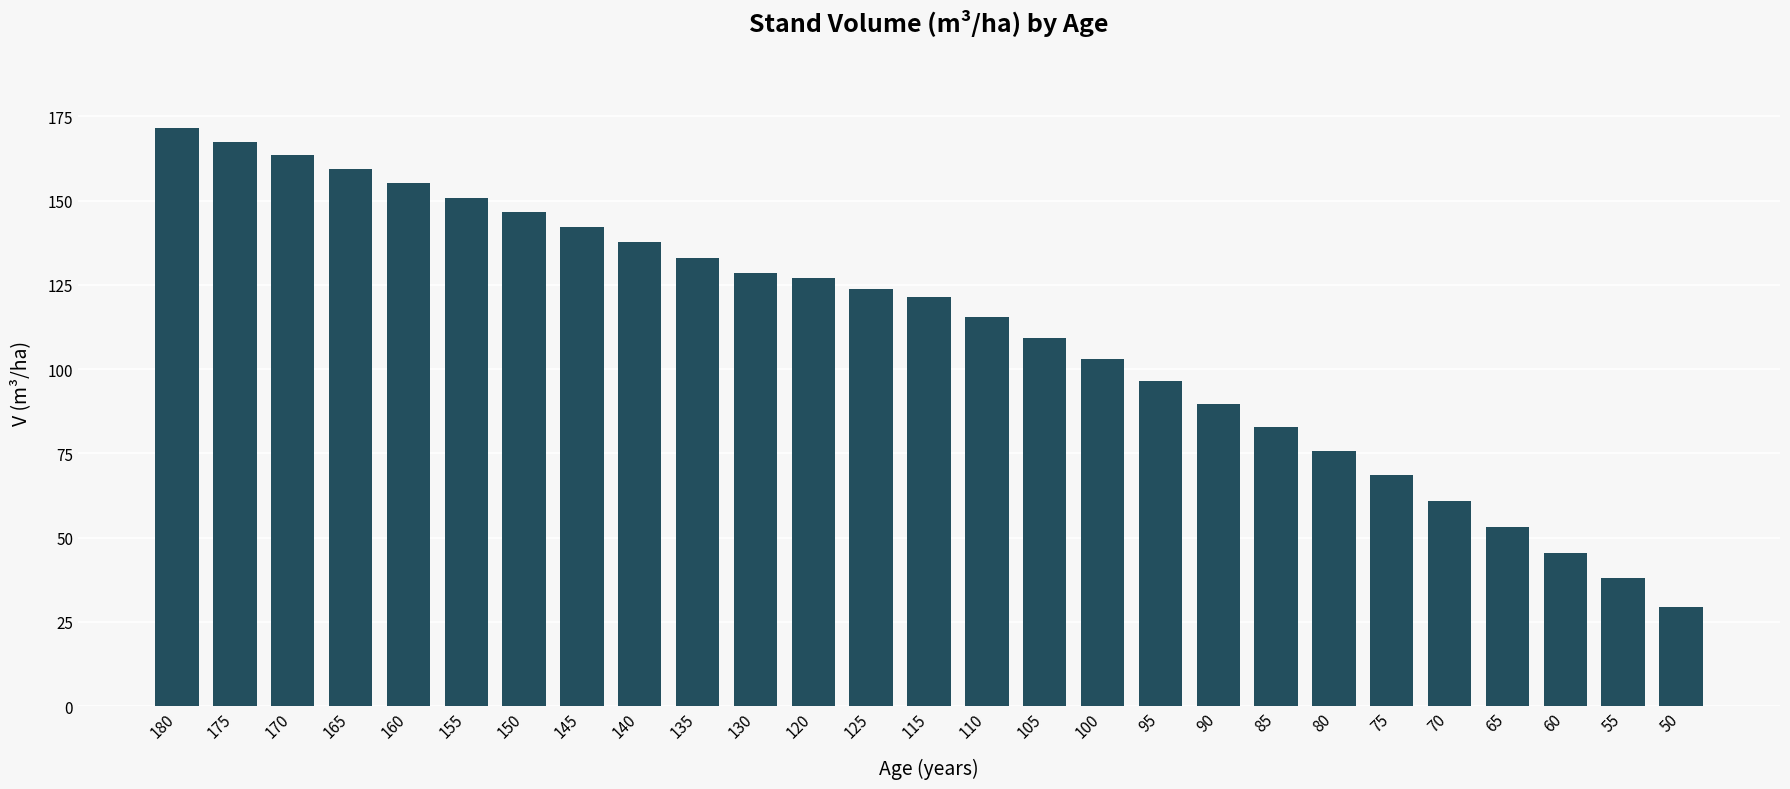

Which label corresponds to the largest value in the chart?

180